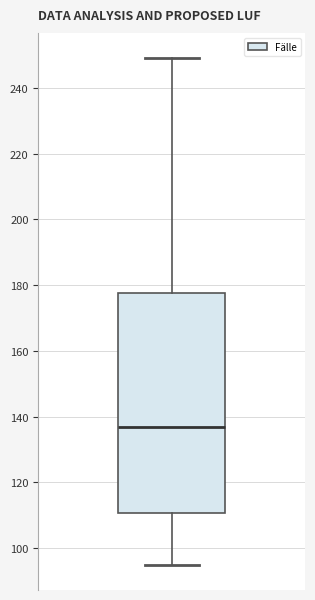

Read this box plot against the y-axis: the position of the median line, the range covered by the box, and the ends of both whiskers. The values are not printed on the chart, so give them approximately, as read against the axis.

median 138, box 110 to 178, whiskers 96 to 250